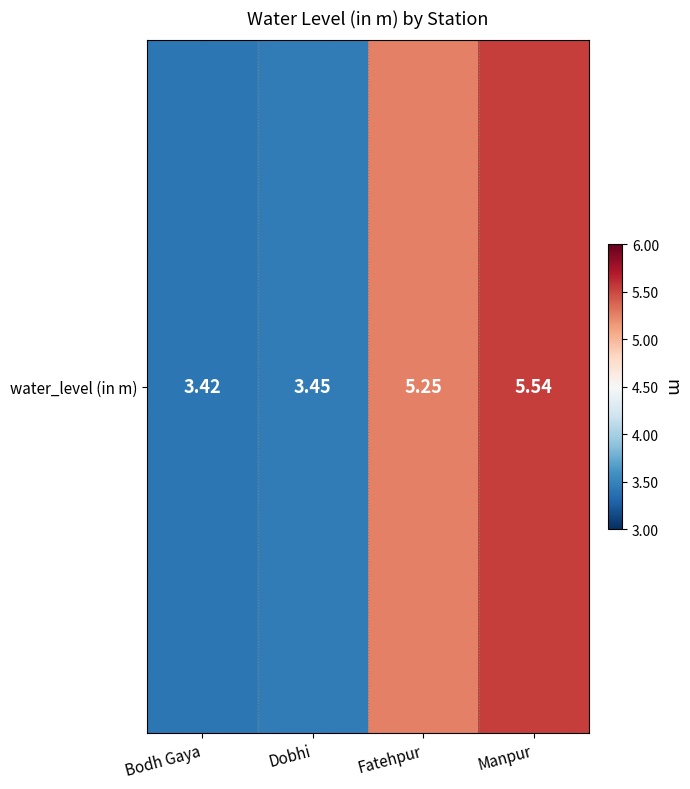

What is the ratio of the value at Dobhi to the value at Fatehpur?

0.7